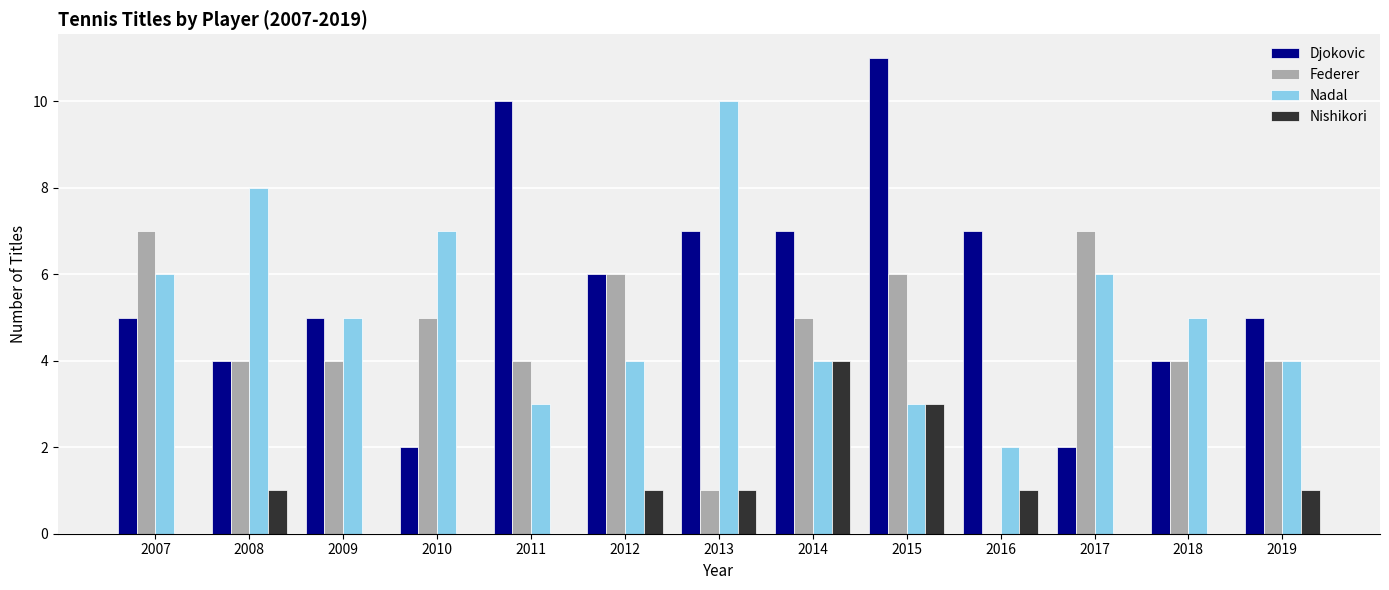

How many Federer values are between 4 and 6?

9